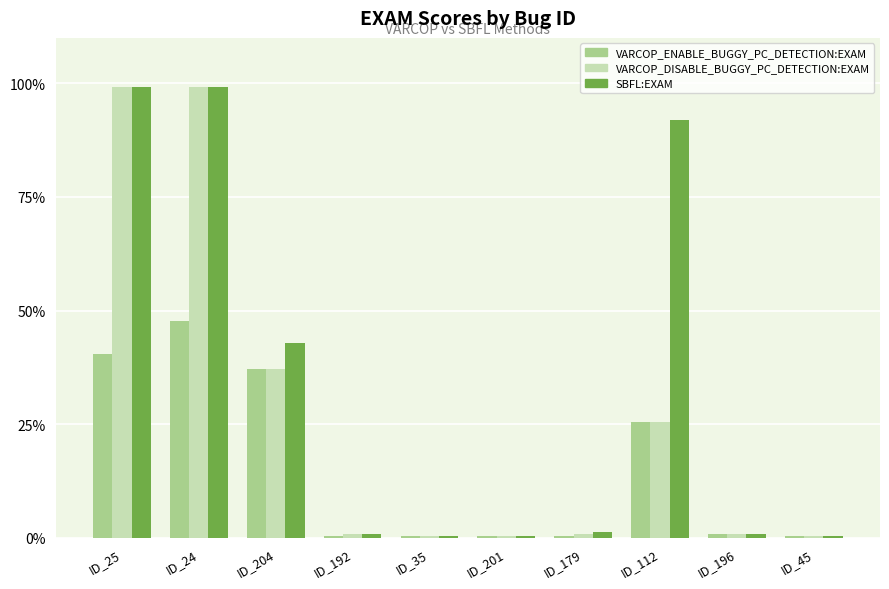

The VARCOP_DISABLE_BUGGY_PC_DETECTION:EXAM series shows 99.2 at ID_25. True or false?

True